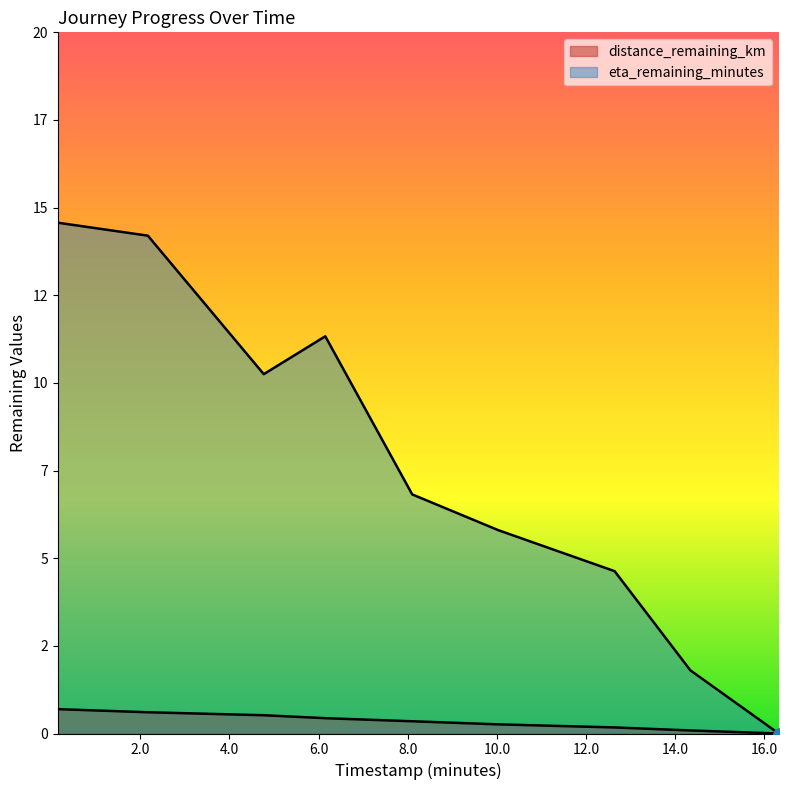

Which series reaches the maximum Y coordinate?

eta_remaining_minutes